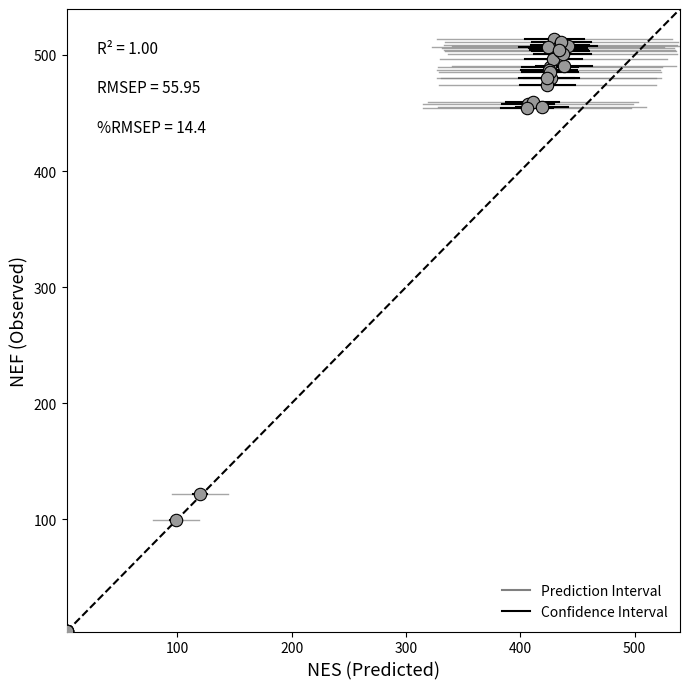

What Y value in the scatter plot is closest to 258?

122.1